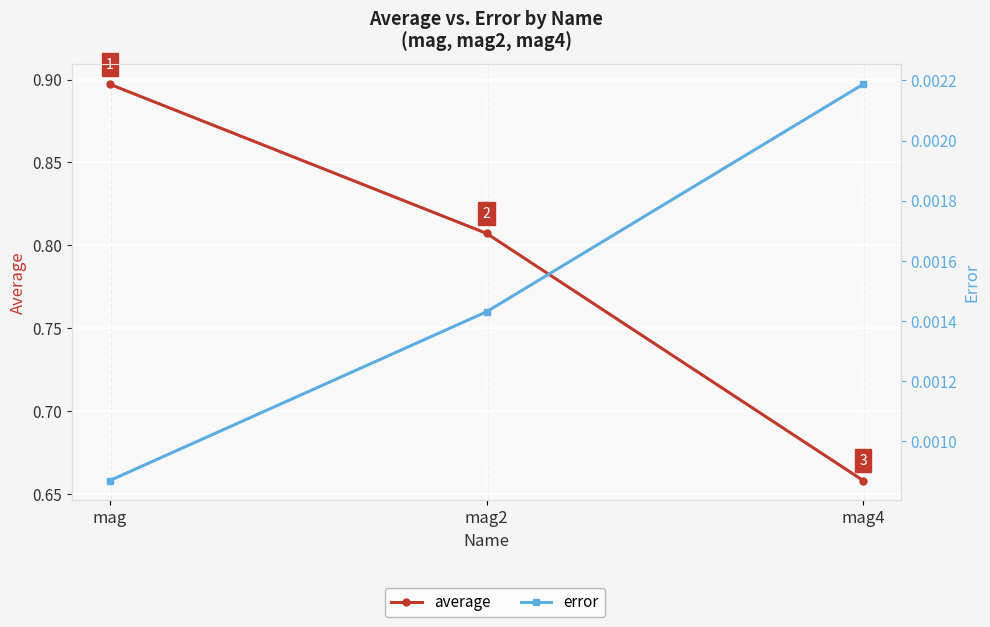

Count the number of data series in this chart.

2